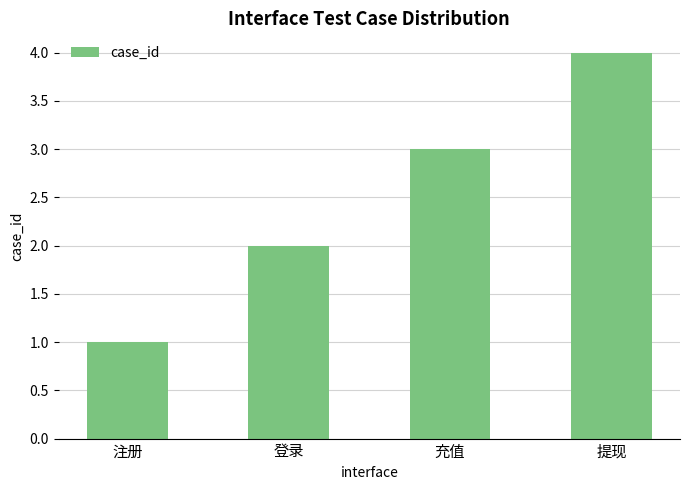

What is the smallest value displayed?

1